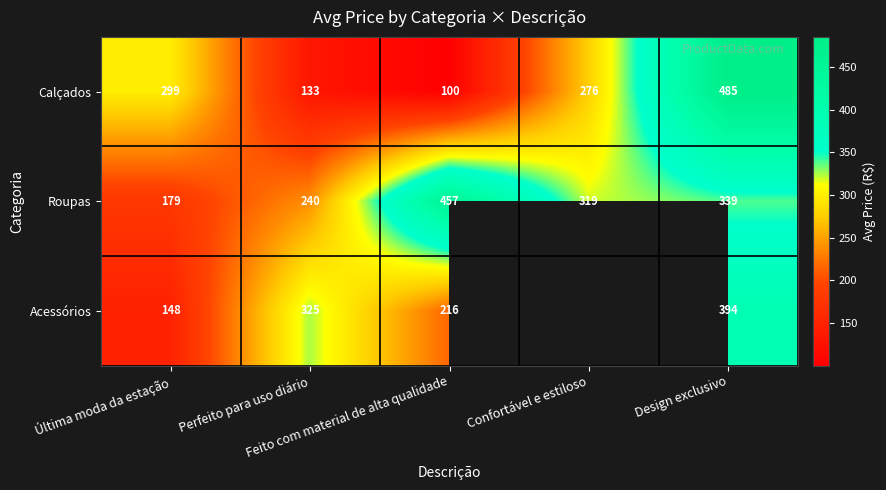

What is the minimum value shown in the chart?

100.4